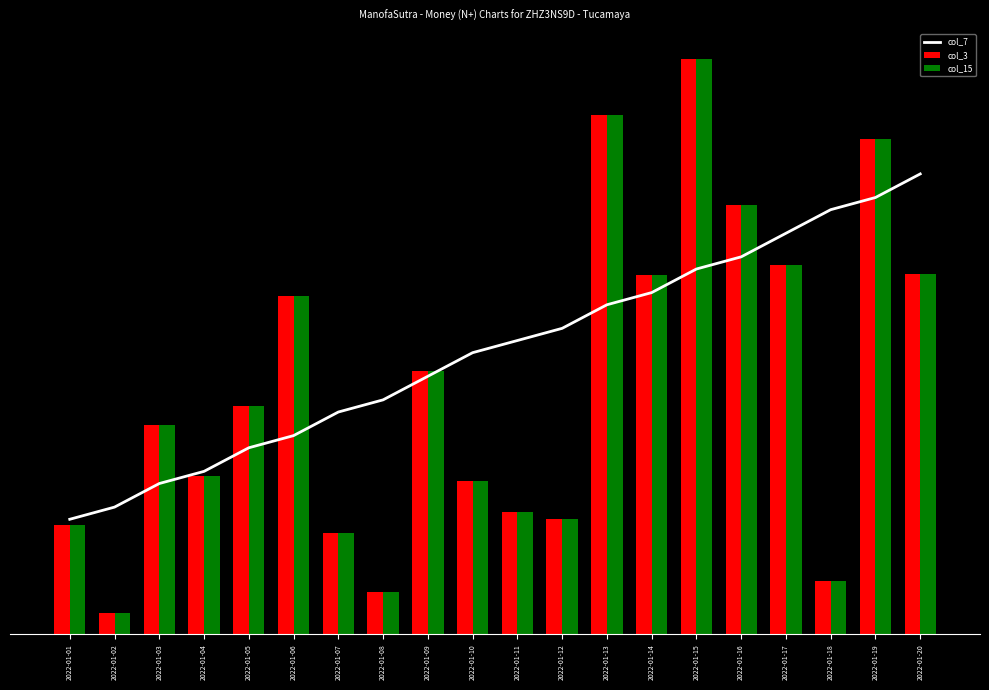

What is the spread (max minus min) of values at 2022-01-12?

0.3